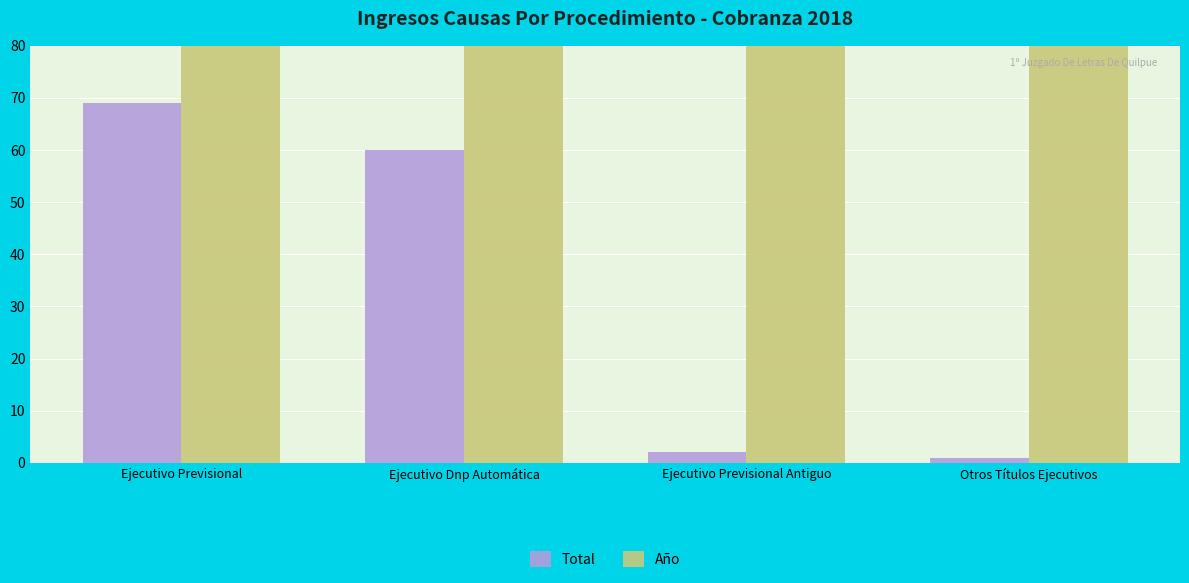

Which series has the largest total across all categories?

Año